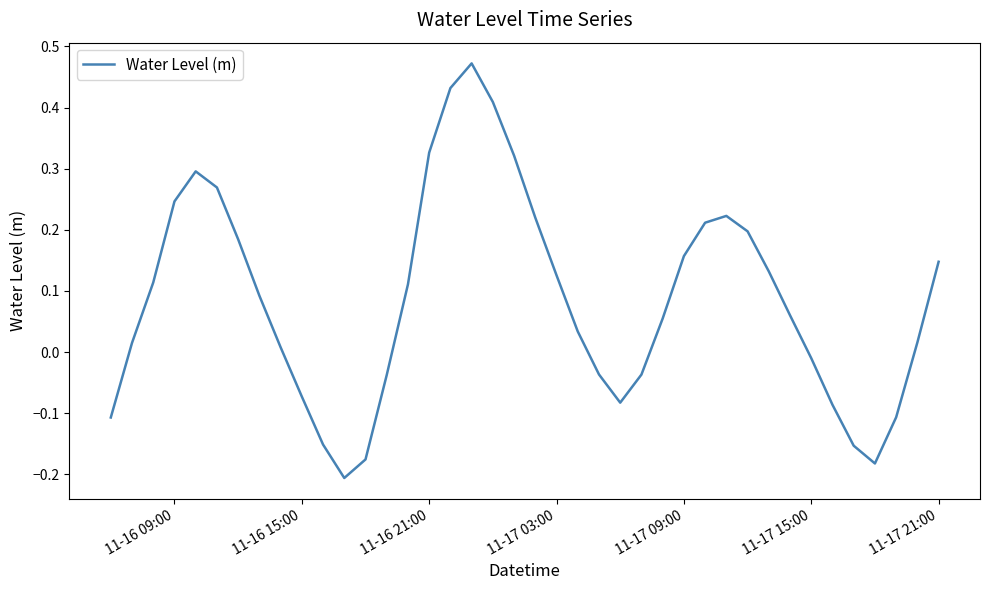

What is the difference between the maximum and minimum values?

0.7